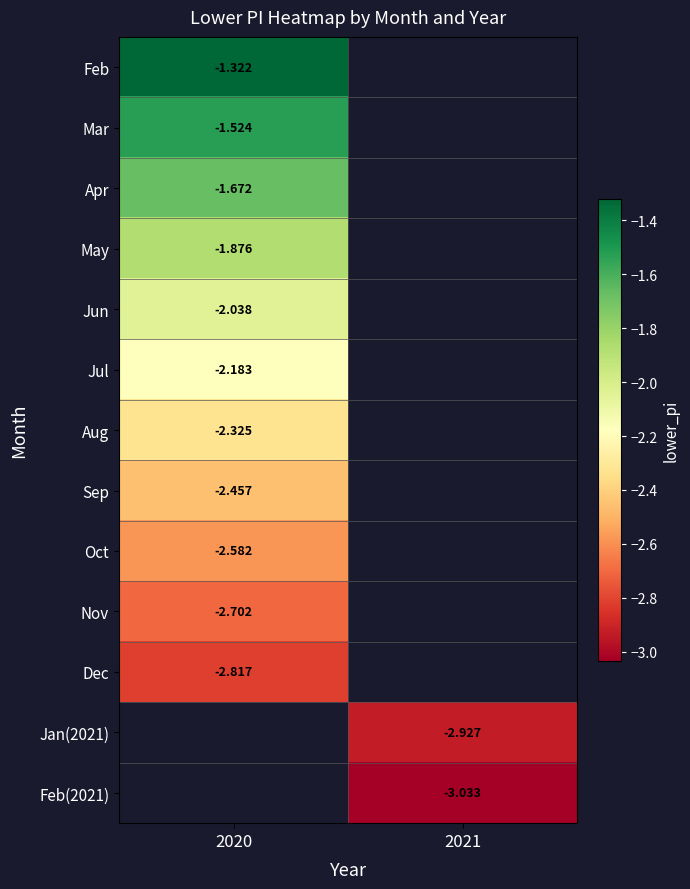

List the labels in order of Apr value, smallest first.

2020, 2021